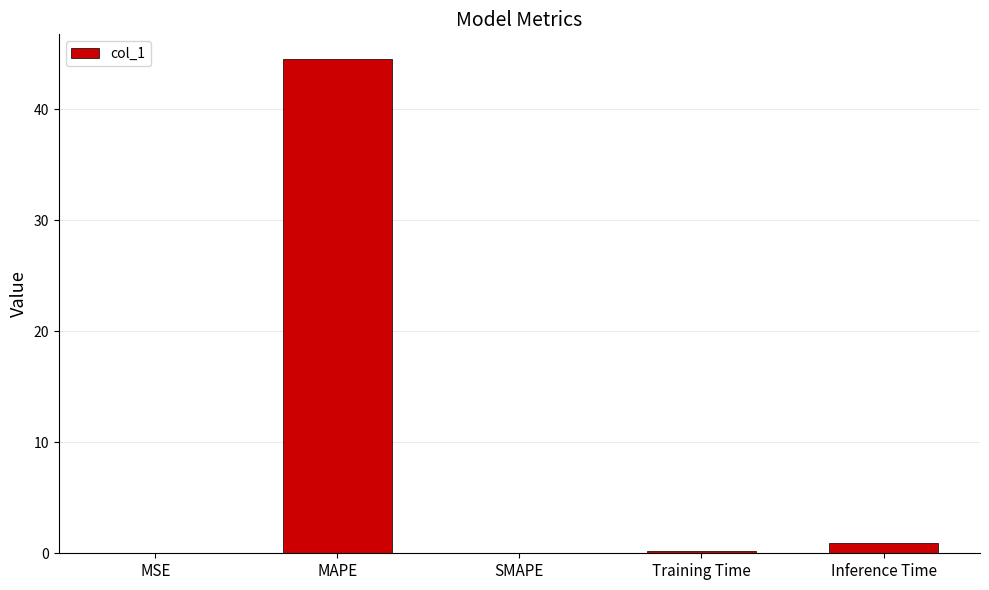

Count the number of data series in this chart.

1